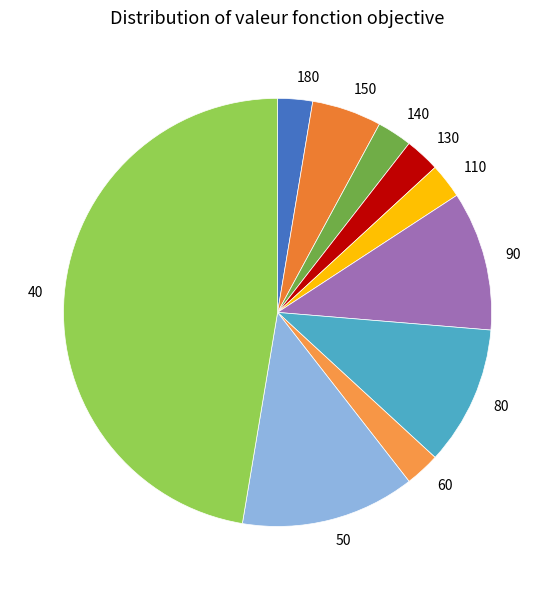

Which has a higher value, 150 or 40?

40